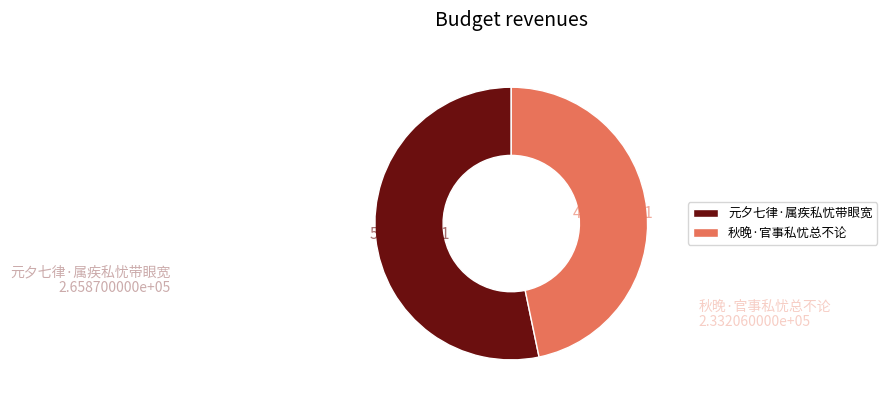

Between 秋晚·官事私忧总不论 and 元夕七律·属疾私忧带眼宽, which is larger?

元夕七律·属疾私忧带眼宽